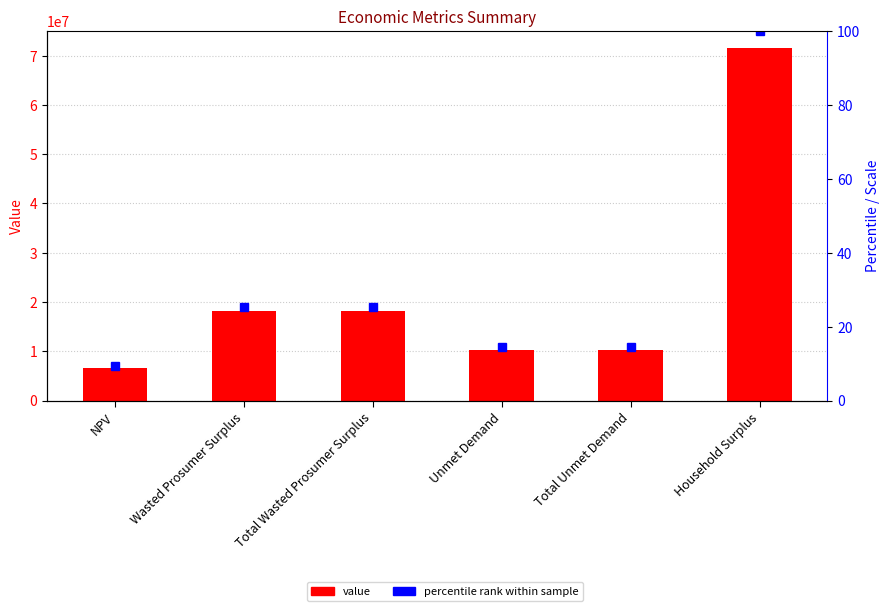

How many data points does each series have?

6